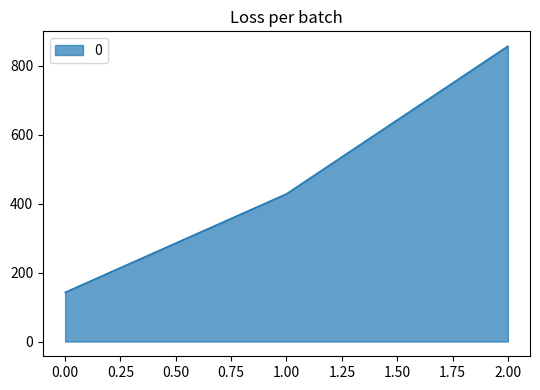

Reading left to right, extract all data points from this chart.

0.00=142.9	1.00=428.6	2.00=857.1